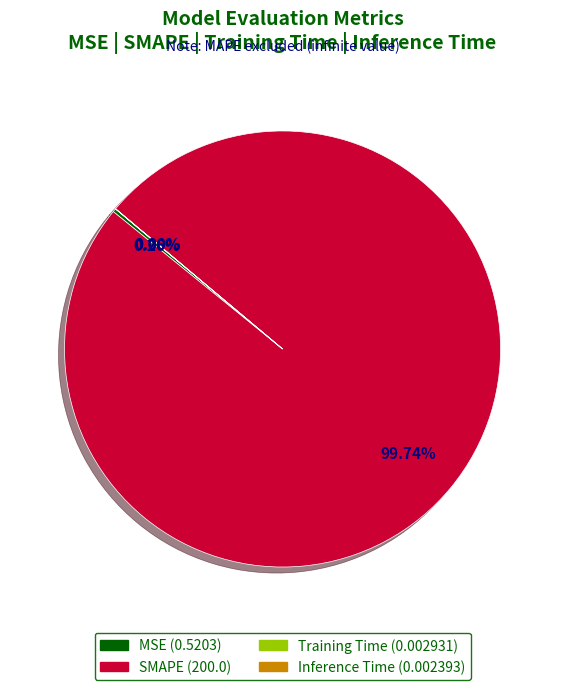

Which category accounts for the majority?

SMAPE